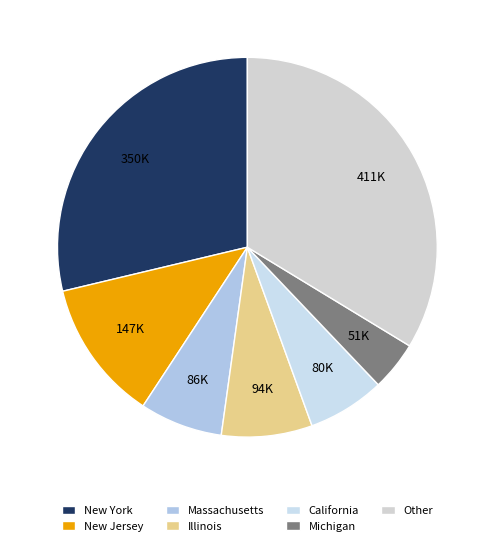

Do Illinois and New Jersey together represent more than half of the pie?

No